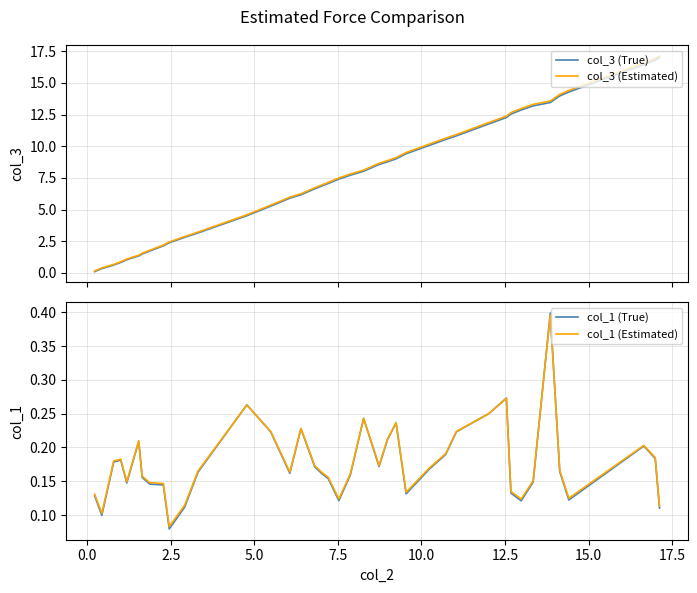

What is the maximum value for col_3 (True)?

17.0